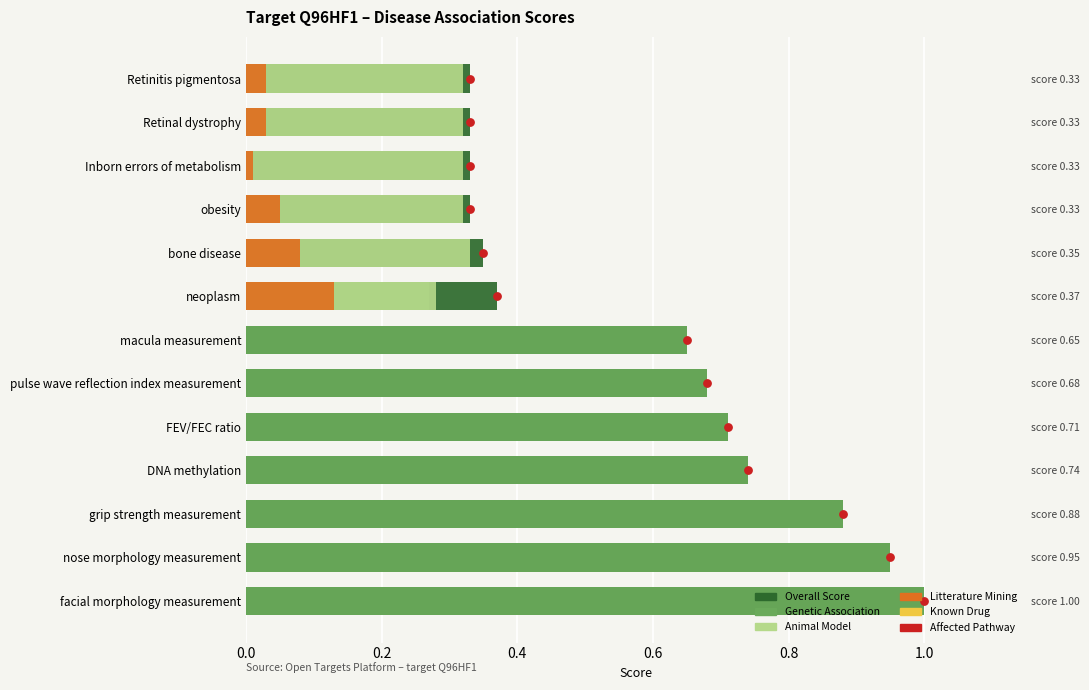

What is the total value across all series at nose morphology measurement?

1.9